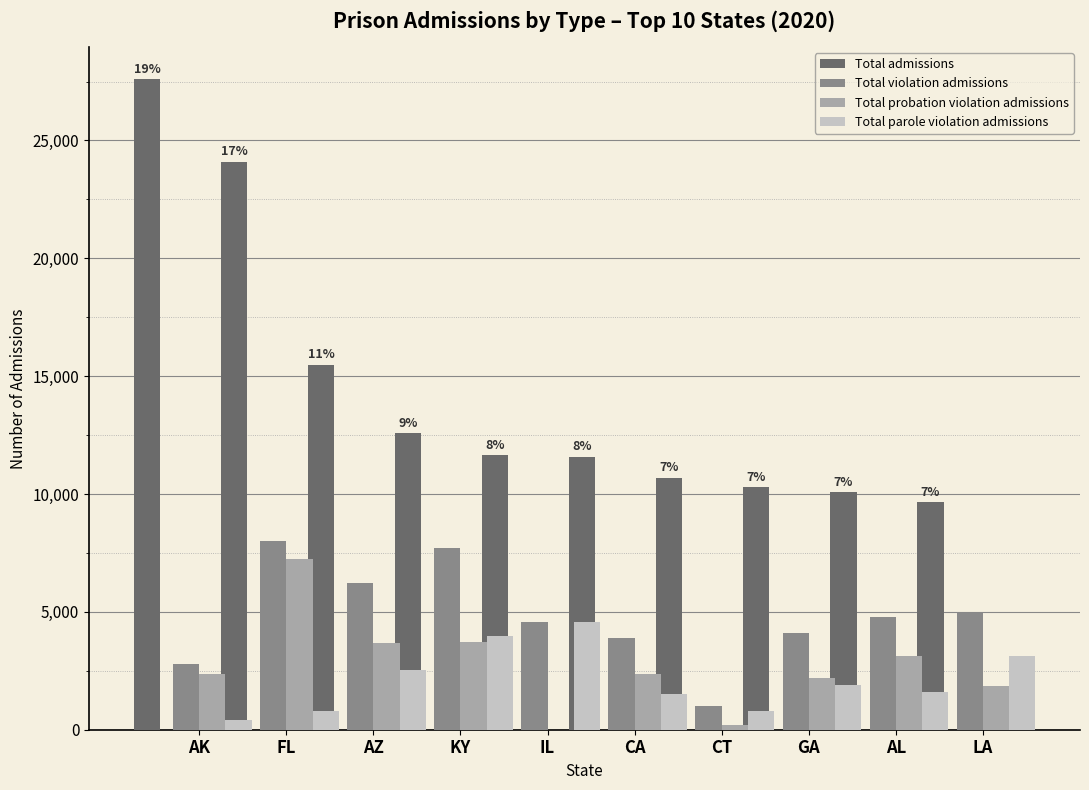

Between AL and LA, which series saw the biggest shift?

Total parole violation admissions